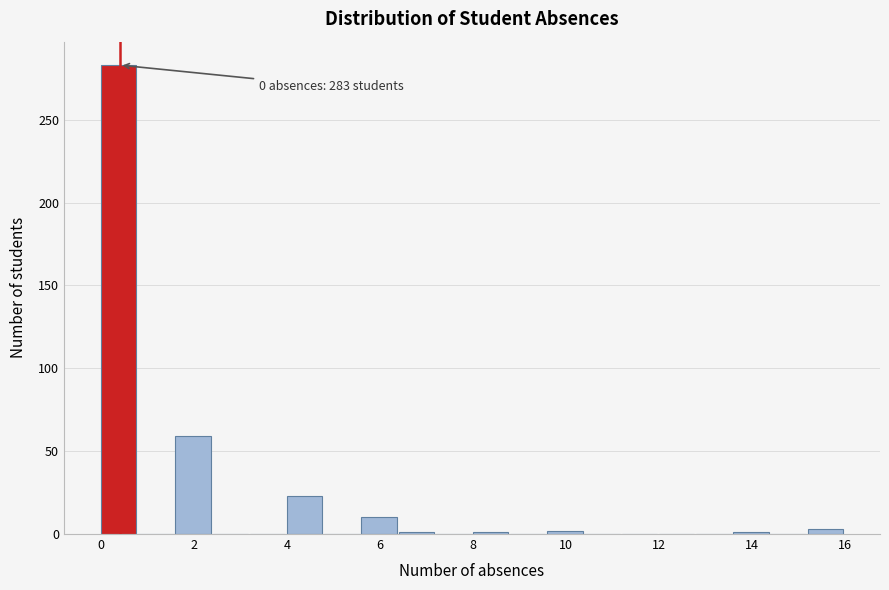

Which range on the x-axis has the tallest bar?

0.0 to 0.8